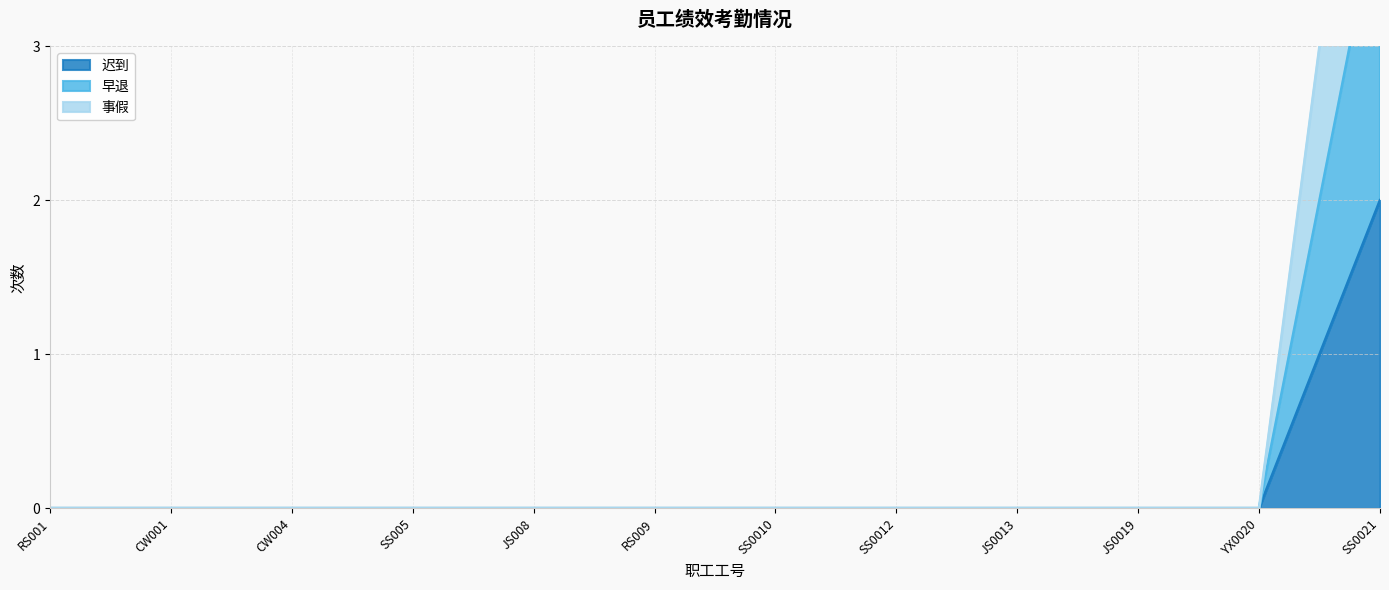

Which series changed the most between CW001 and JS0013?

迟到